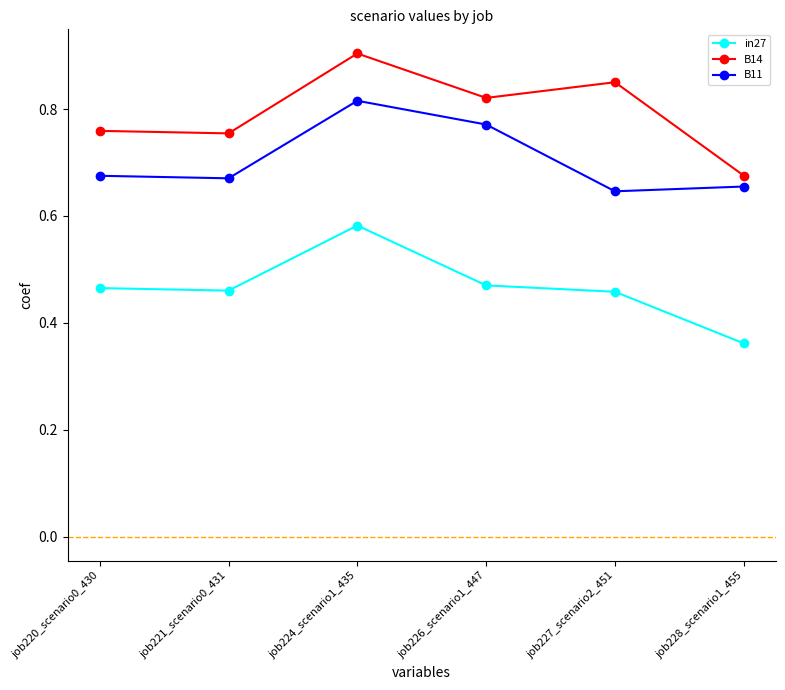

Which series has the largest range (max minus min)?

B14